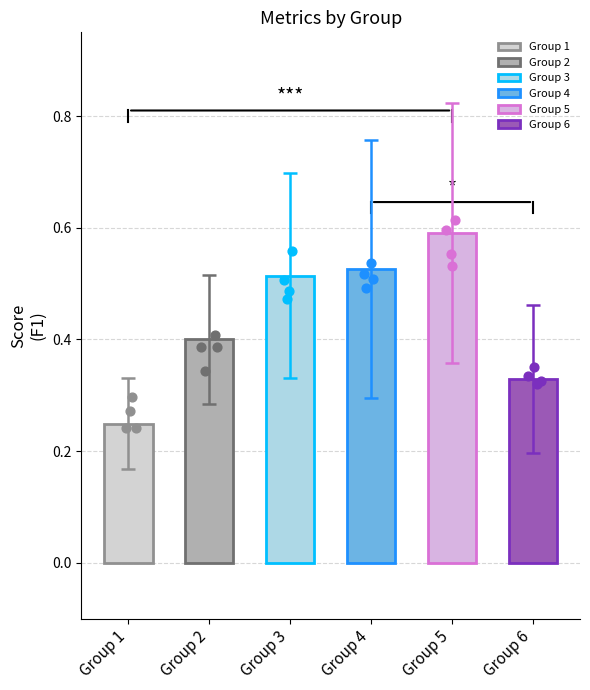

What is the change in value from Group 1 to Group 4?

+0.3